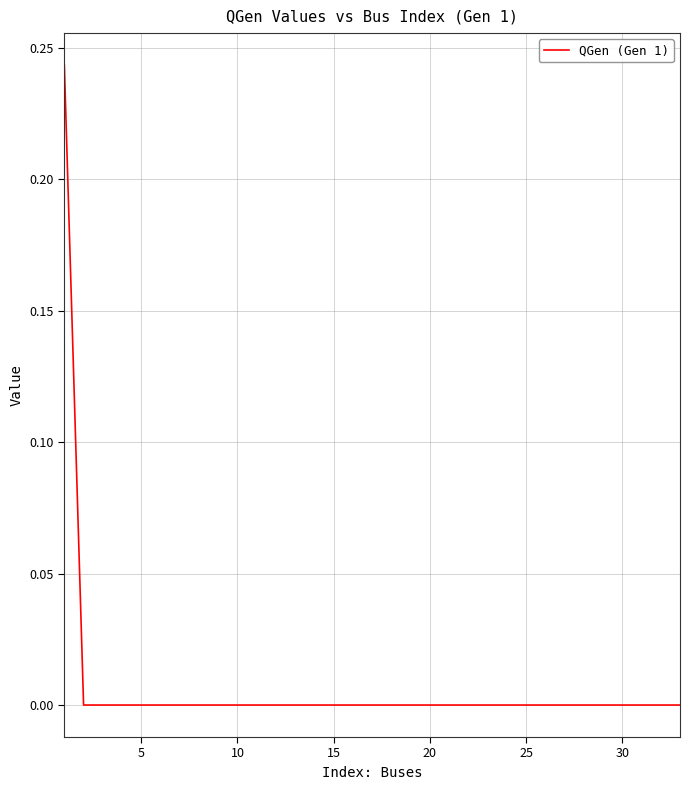

Reading left to right, transcribe all the data shown in this chart.

0.2	-0.0	-0.0	-0.0	-0.0	0.0	0.0	0.0	0.0	0.0	0.0	0.0	0.0	0.0	0.0	0.0	0.0	0.0	-0.0	-0.0	-0.0	-0.0	-0.0	-0.0	-0.0	0.0	0.0	0.0	0.0	0.0	0.0	0.0	0.0